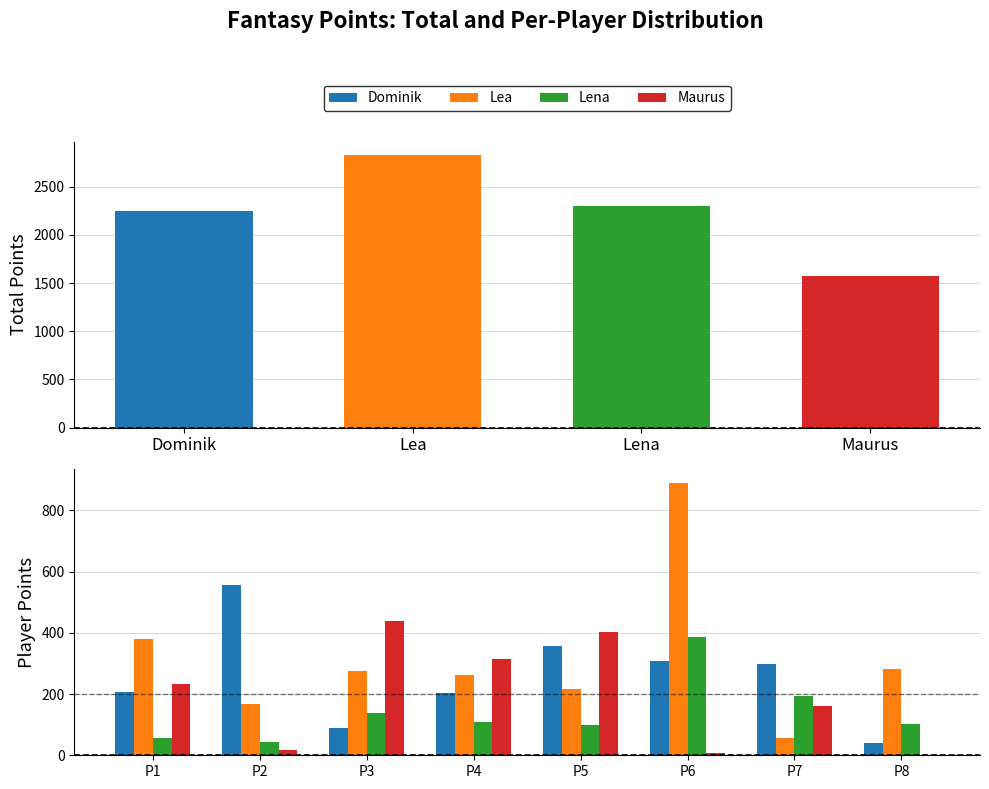

Reading left to right, extract all data points from this chart.

Dominik: 207	556	88	203	356	307	299	41
Lea: 380	168	277	262	218	890	57	281
Lena: 57	43	139	109	98	388	194	101
Maurus: 232	17	440	315	402	9	161	0